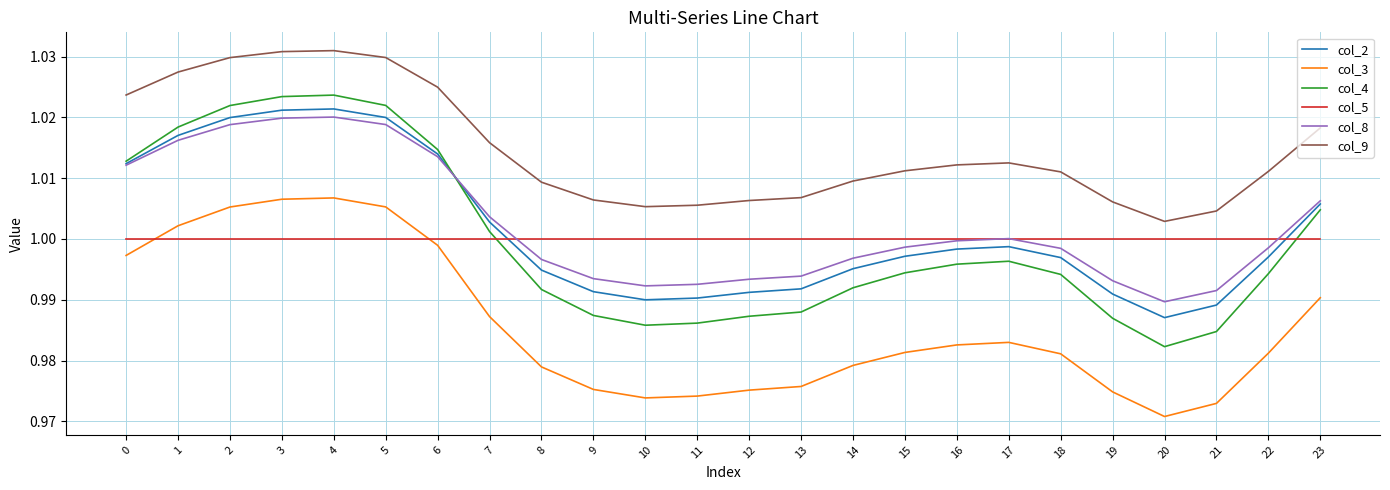

The value of col_8 at 16 is 0.7. True or false?

False